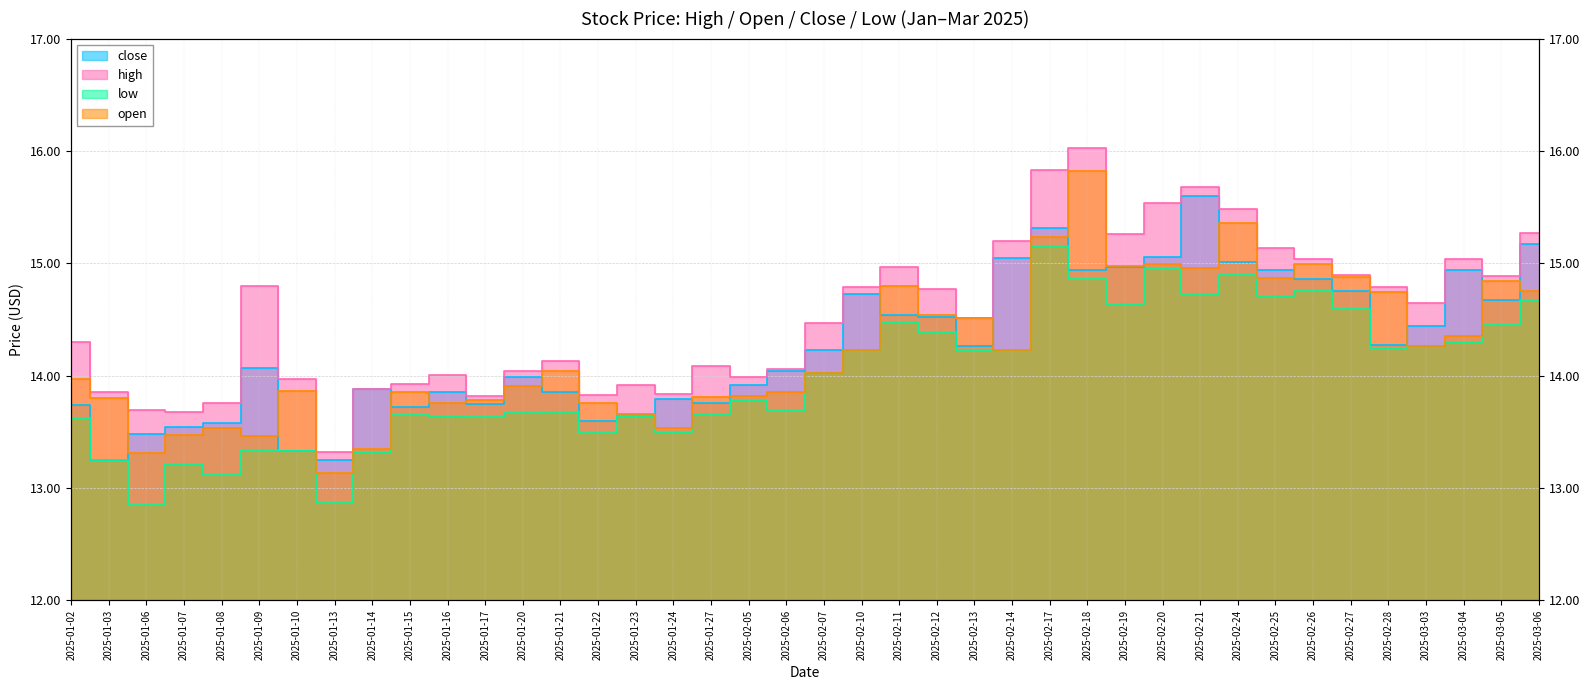

What is the average value of the open series?

14.2